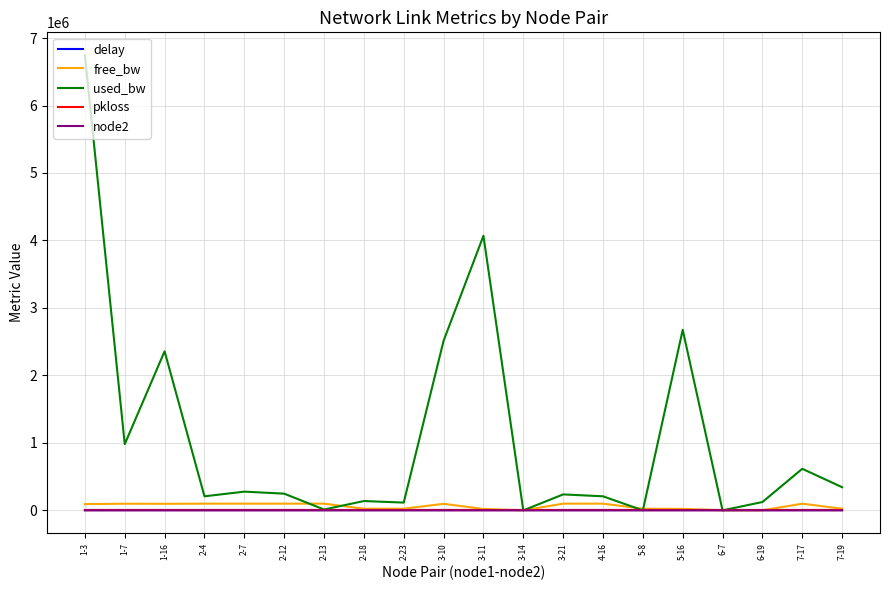

What are all the series names shown in the legend?

delay, free_bw, used_bw, pkloss, node2